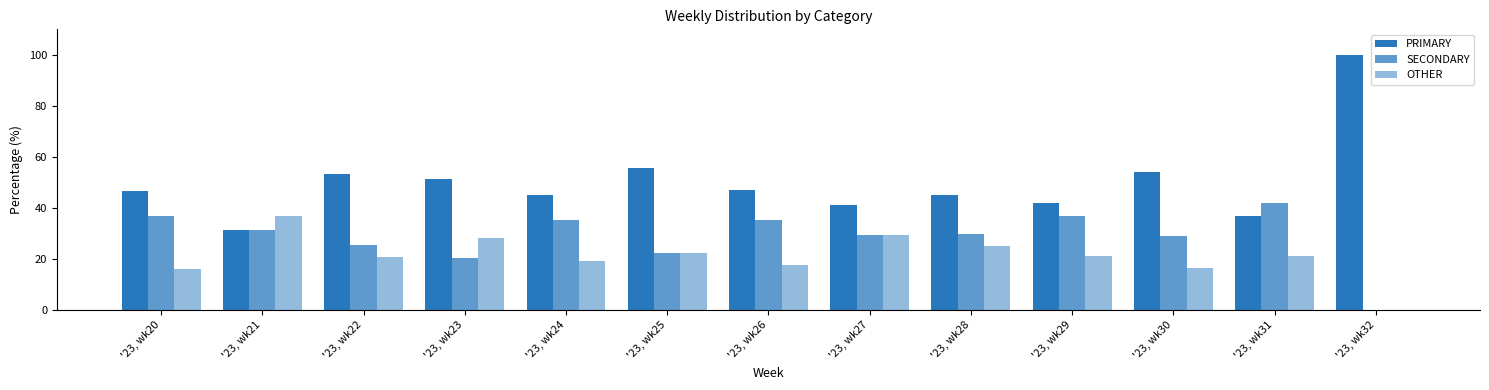

What is the difference between the maximum and minimum values in the OTHER series?

37.0